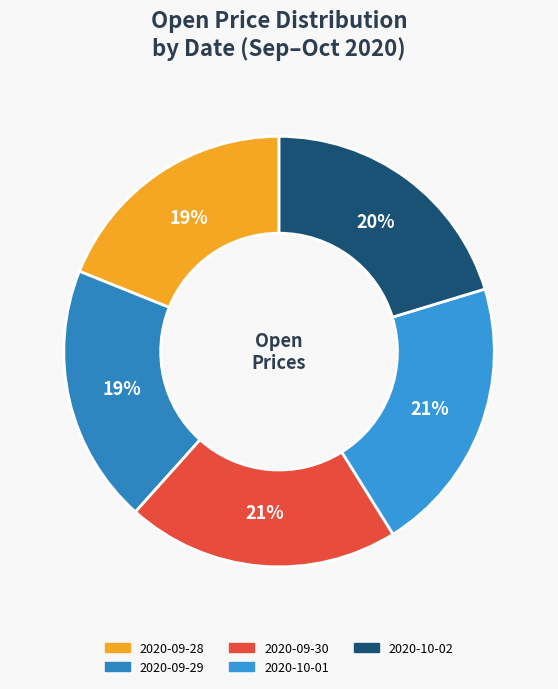

Rank the categories by value from lowest to highest.

2020-09-28, 2020-09-29, 2020-10-02, 2020-09-30, 2020-10-01